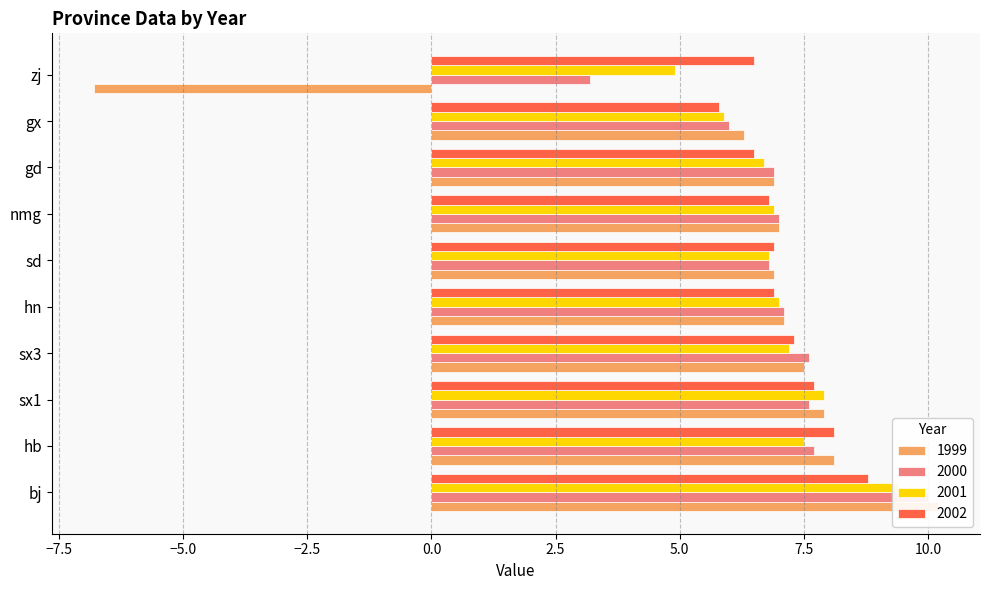

Reading right to left, list all the values displayed in this chart.

1999: zj=-6.8	gx=6.3	gd=6.9	nmg=7.0	sd=6.9	hn=7.1	sx3=7.5	sx1=7.9	hb=8.1	bj=10.2
2000: zj=3.2	gx=6.0	gd=6.9	nmg=7.0	sd=6.8	hn=7.1	sx3=7.6	sx1=7.6	hb=7.7	bj=10.0
2001: zj=4.9	gx=5.9	gd=6.7	nmg=6.9	sd=6.8	hn=7.0	sx3=7.2	sx1=7.9	hb=7.5	bj=9.4
2002: zj=6.5	gx=5.8	gd=6.5	nmg=6.8	sd=6.9	hn=6.9	sx3=7.3	sx1=7.7	hb=8.1	bj=8.8